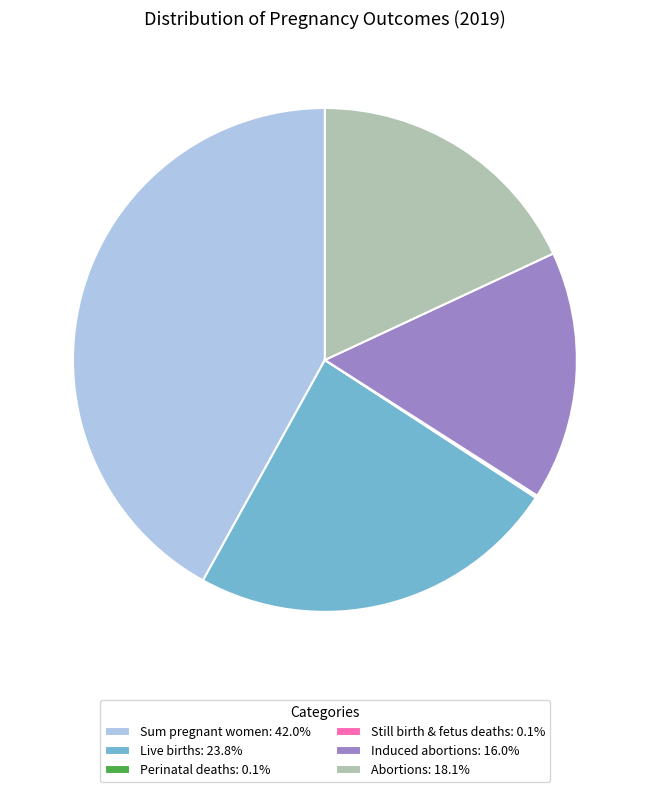

Is the sum of Induced abortions: 16.0% and Sum pregnant women: 42.0% greater than half?

Yes